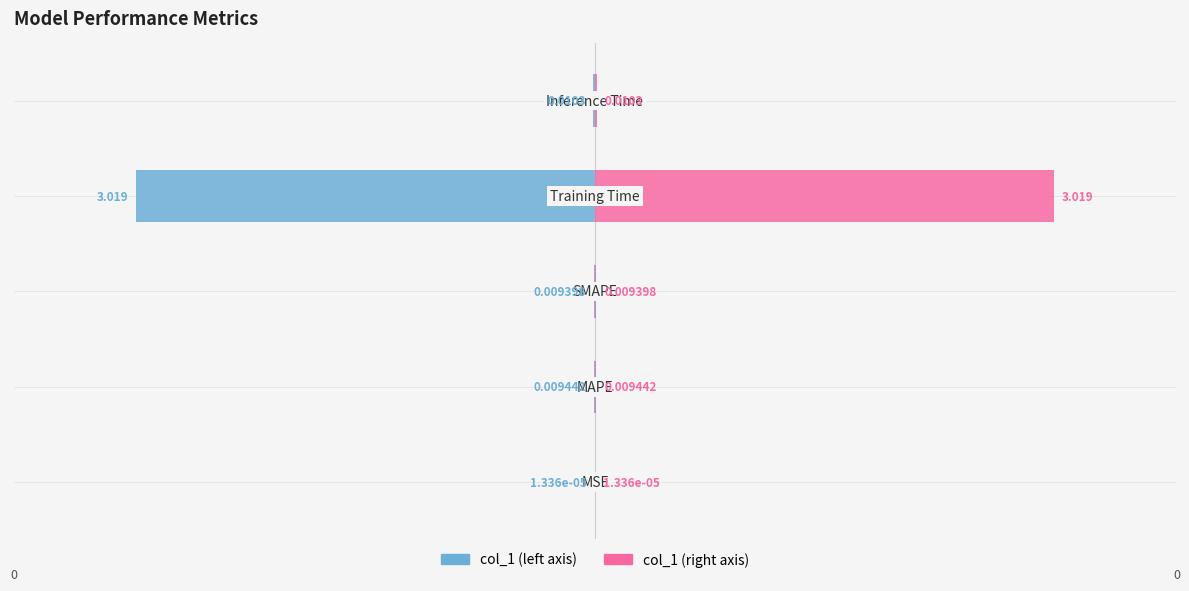

Count the number of categories in the chart.

5